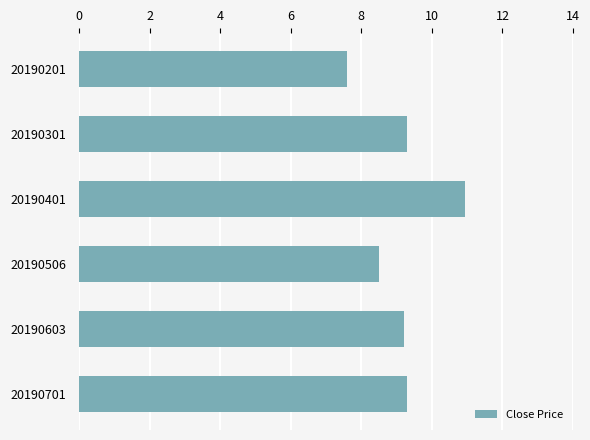

Reading bottom to top, extract all data points from this chart.

20190701=9.3	20190603=9.2	20190506=8.5	20190401=10.9	20190301=9.3	20190201=7.6